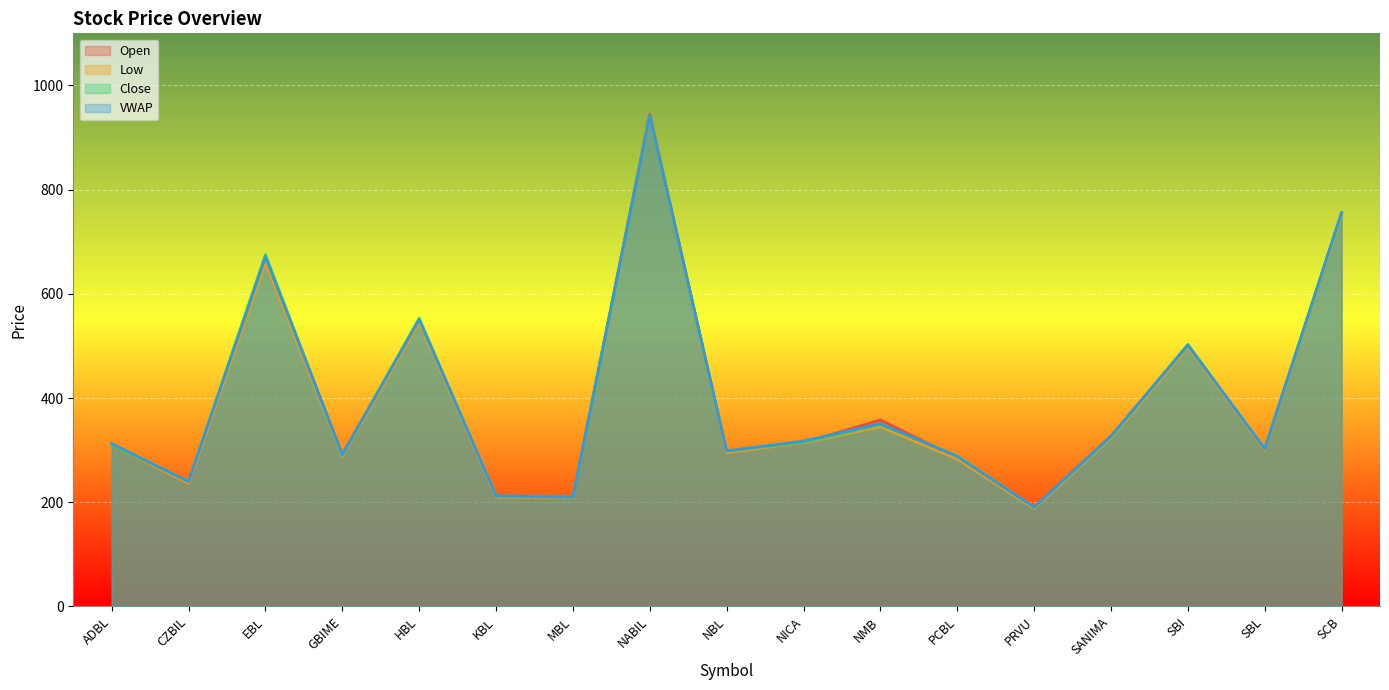

Reading left to right, extract all data points from this chart.

Open: ADBL=310.0	CZBIL=236.0	EBL=670.0	GBIME=292.0	HBL=550.0	KBL=211.0	MBL=210.0	NABIL=945.0	NBL=295.0	NICA=314.0	NMB=358.0	PCBL=285.0	PRVU=191.0	SANIMA=327.0	SBI=500.0	SBL=300.0	SCB=755.0
Low: ADBL=310.0	CZBIL=236.0	EBL=660.0	GBIME=288.0	HBL=545.0	KBL=210.0	MBL=209.0	NABIL=940.0	NBL=295.0	NICA=314.0	NMB=345.0	PCBL=283.0	PRVU=188.0	SANIMA=323.0	SBI=498.0	SBL=300.0	SCB=751.0
Close: ADBL=310.0	CZBIL=240.0	EBL=675.0	GBIME=290.0	HBL=553.0	KBL=212.0	MBL=210.0	NABIL=942.0	NBL=298.0	NICA=315.0	NMB=349.0	PCBL=289.0	PRVU=190.0	SANIMA=325.0	SBI=503.0	SBL=303.0	SCB=754.0
VWAP: ADBL=312.4	CZBIL=239.3	EBL=670.6	GBIME=291.1	HBL=550.4	KBL=212.0	MBL=210.0	NABIL=941.3	NBL=298.6	NICA=317.3	NMB=350.8	PCBL=287.6	PRVU=190.1	SANIMA=326.8	SBI=501.3	SBL=302.2	SCB=755.9